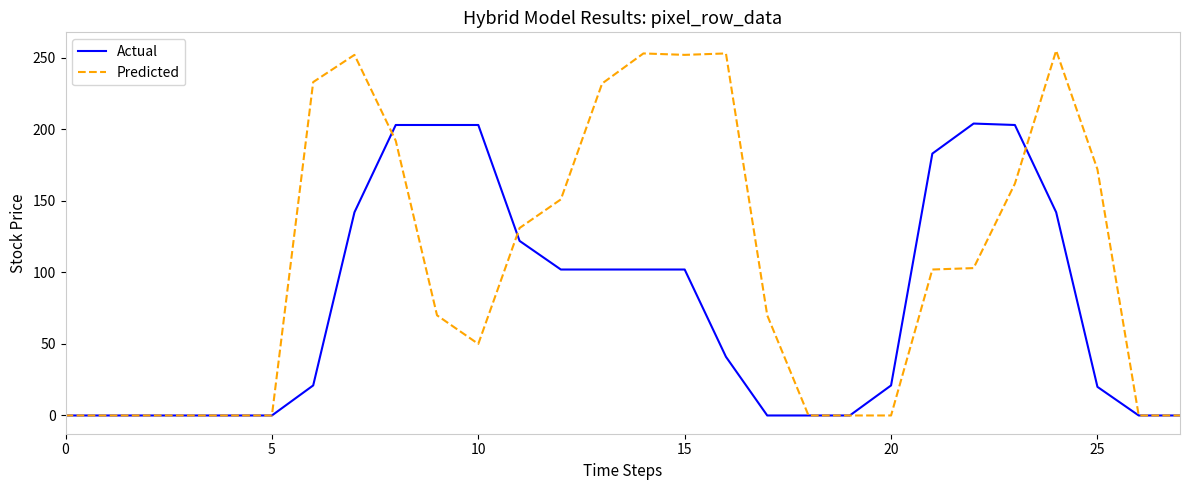

What is the maximum value shown in the chart?

255